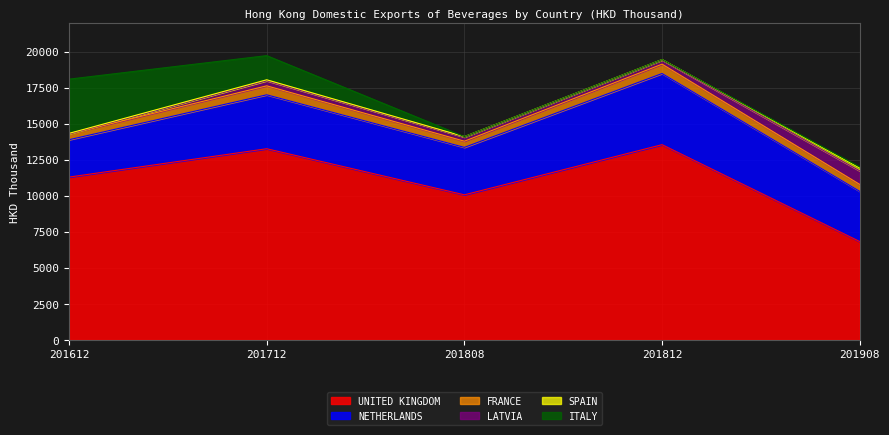

True or false: SPAIN and NETHERLANDS intersect in this chart.

False